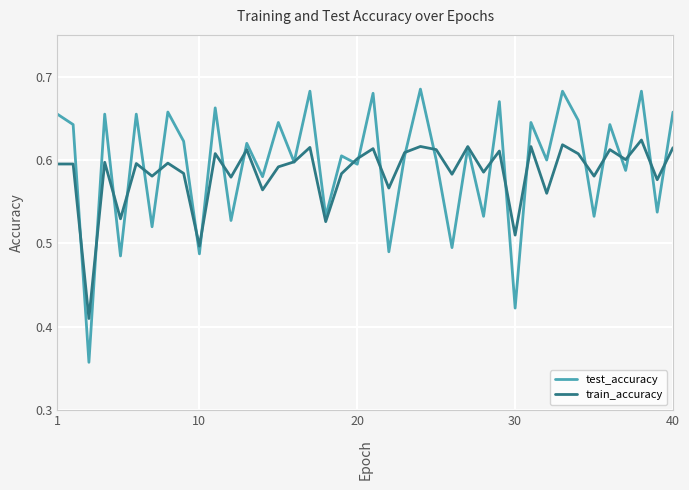

Which series has the largest range (max minus min)?

test_accuracy